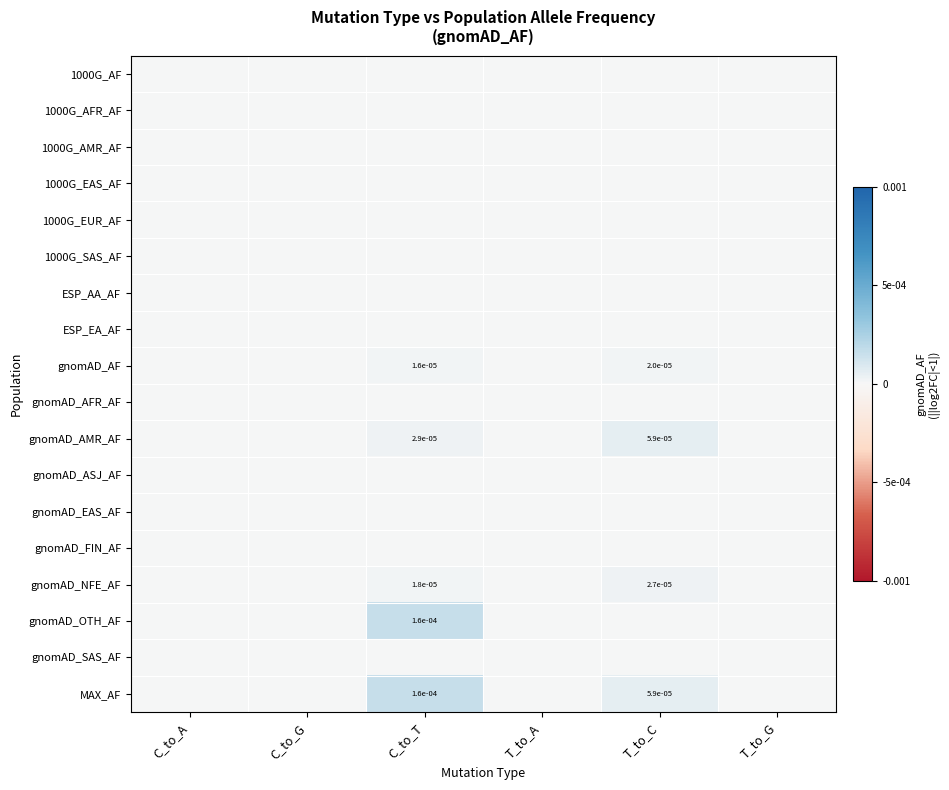

The value of gnomAD_OTH_AF at C_to_A is -0.0. True or false?

False